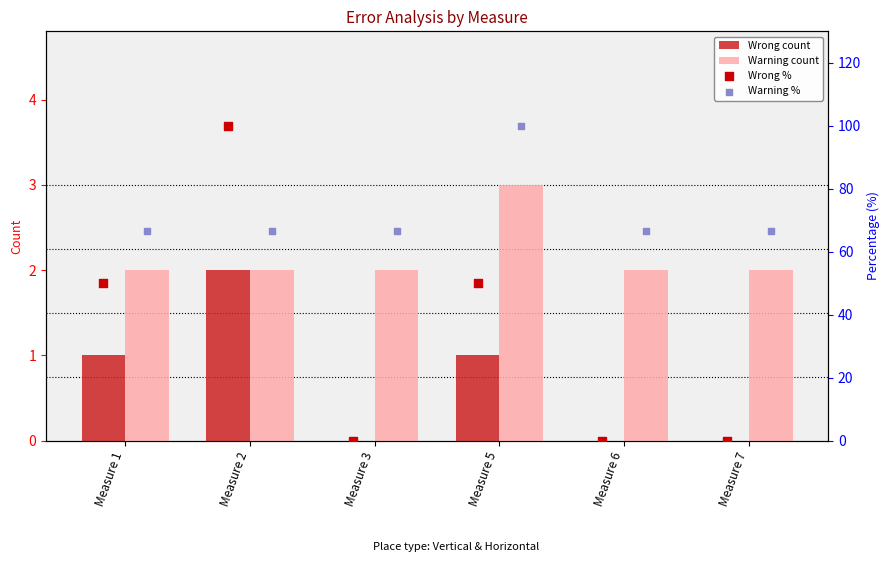

At which label does Warning count reach its peak?

Measure 5